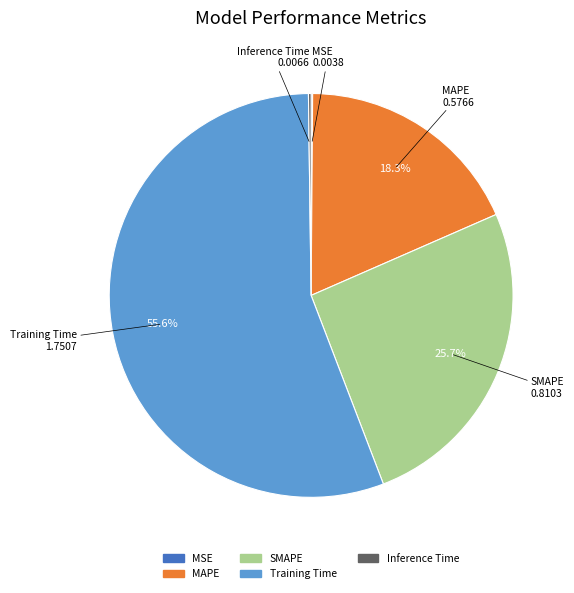

Which category has the biggest portion of the pie?

Training Time